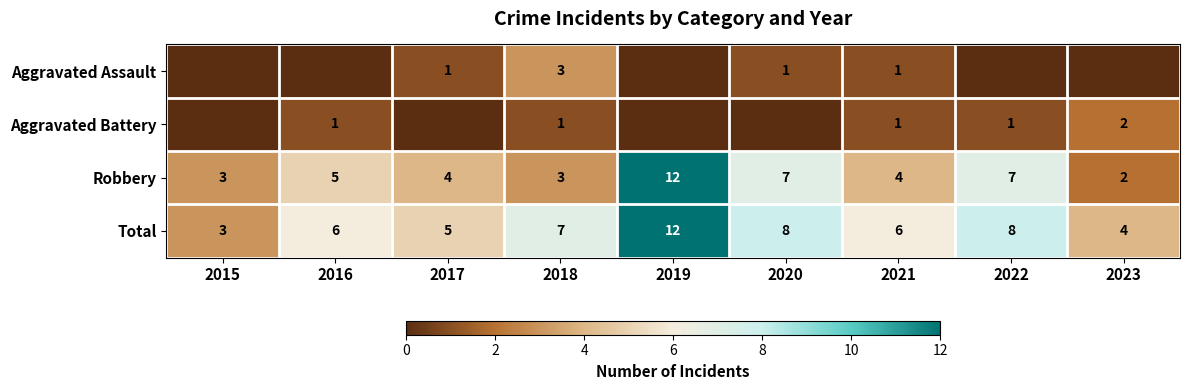

What is the highest value of the Robbery series?

12